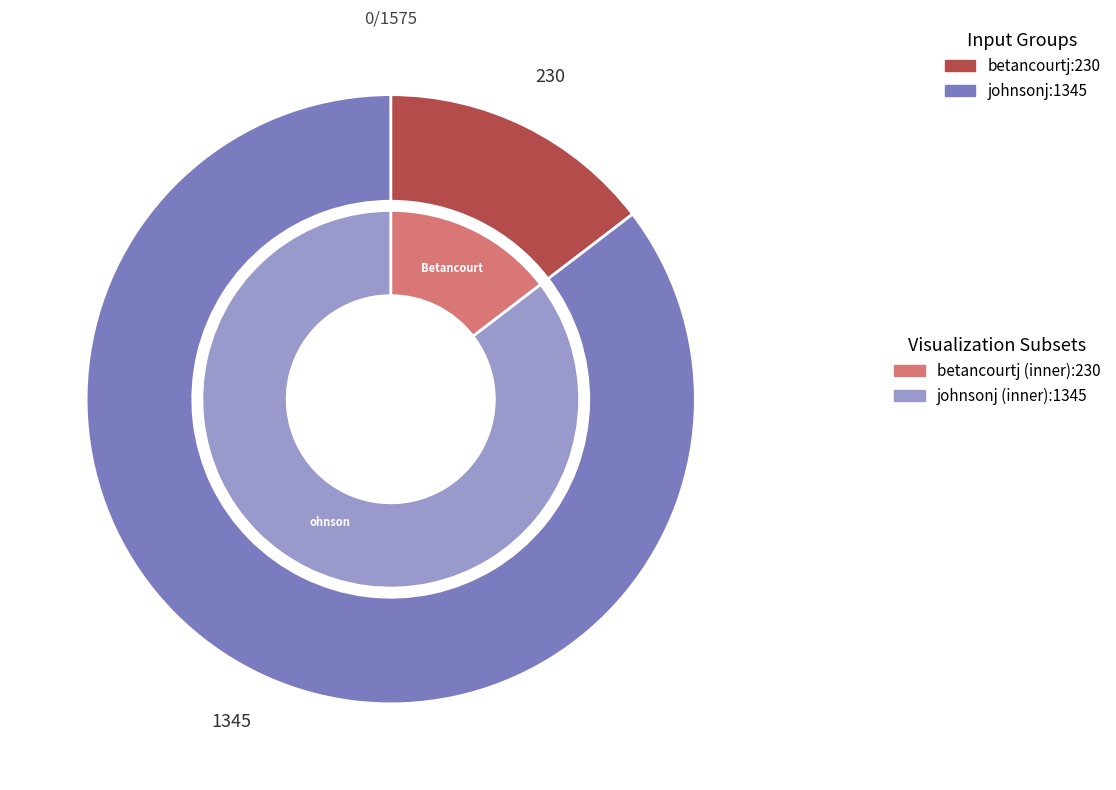

Between johnsonj and betancourtj, which is larger?

johnsonj